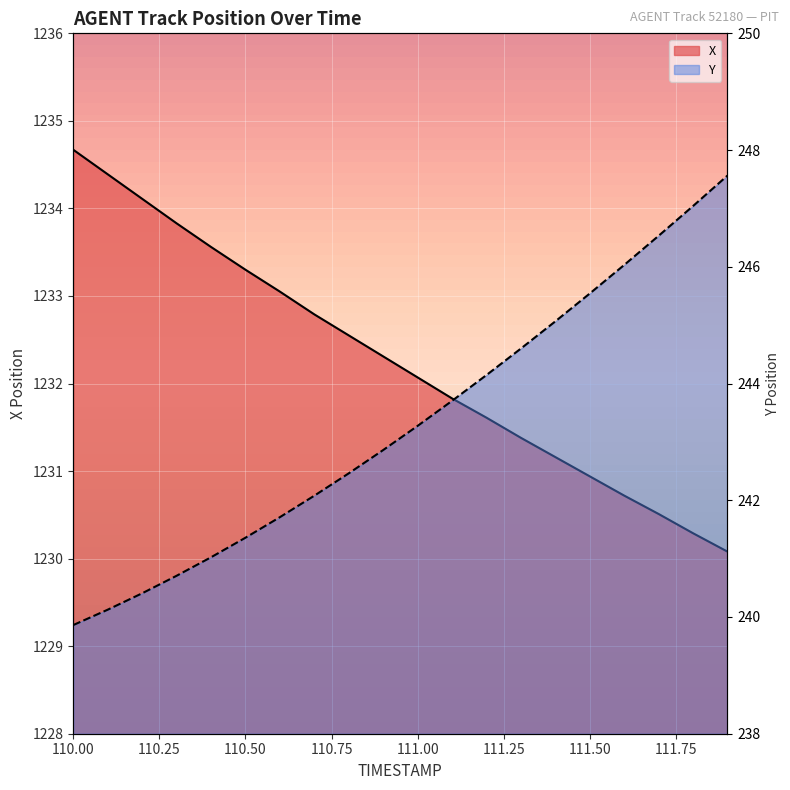

At which label does Y reach its peak?

111.9